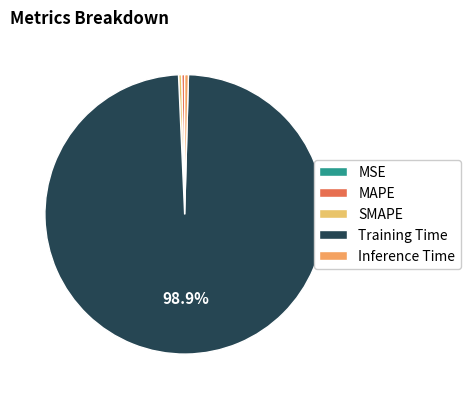

What is the majority slice?

Training Time